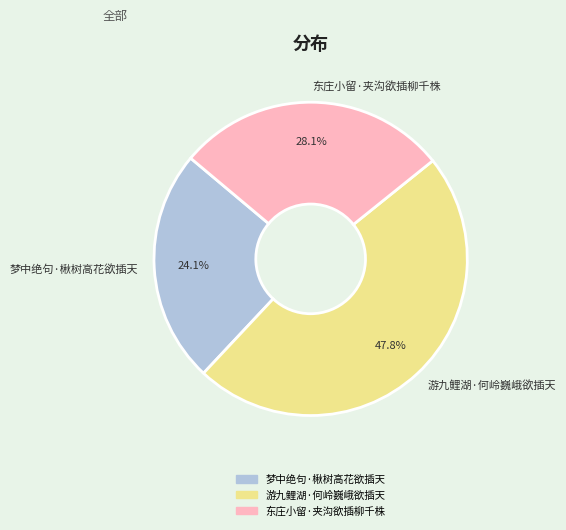

Count the number of slices in the pie.

3